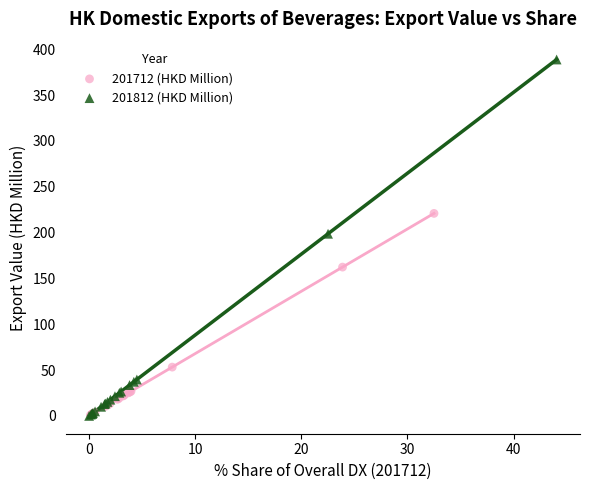

Which series has the largest Y range (max minus min)?

201812 (HKD Million)